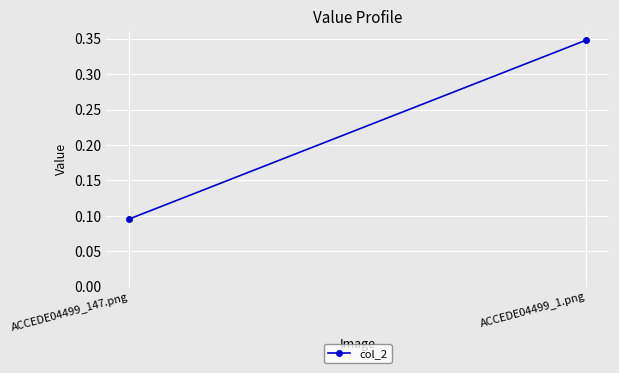

Which category has the lowest value across all series?

ACCEDE04499_147.png